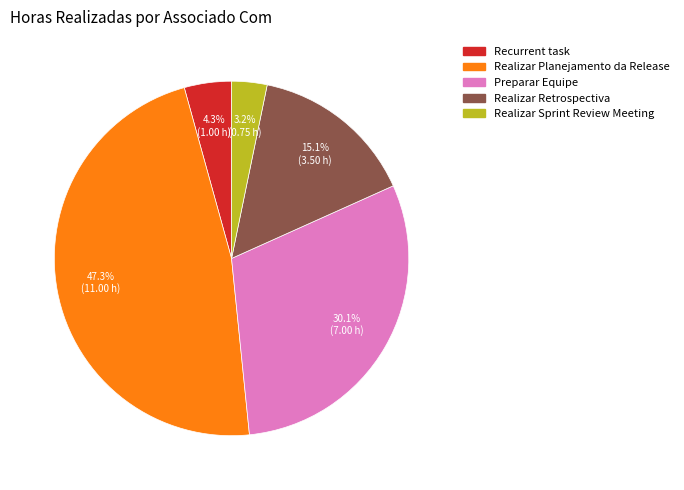

To the nearest percent, what portion does Realizar Sprint Review Meeting represent?

3%